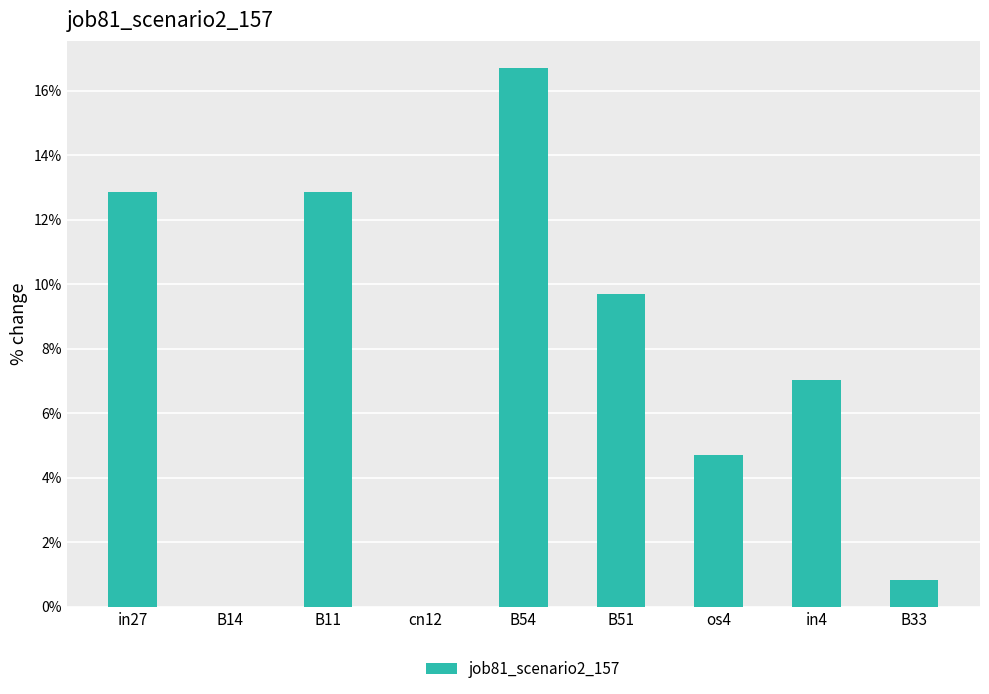

Rank the categories by value from highest to lowest.

B54, in27, B11, B51, in4, os4, B33, B14, cn12